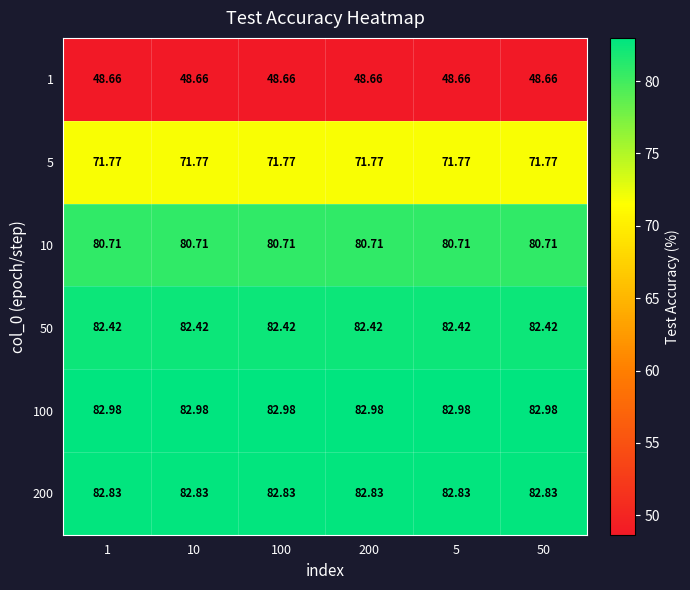

Is the value of 10 at 10 greater than the value of 50 at 100?

No